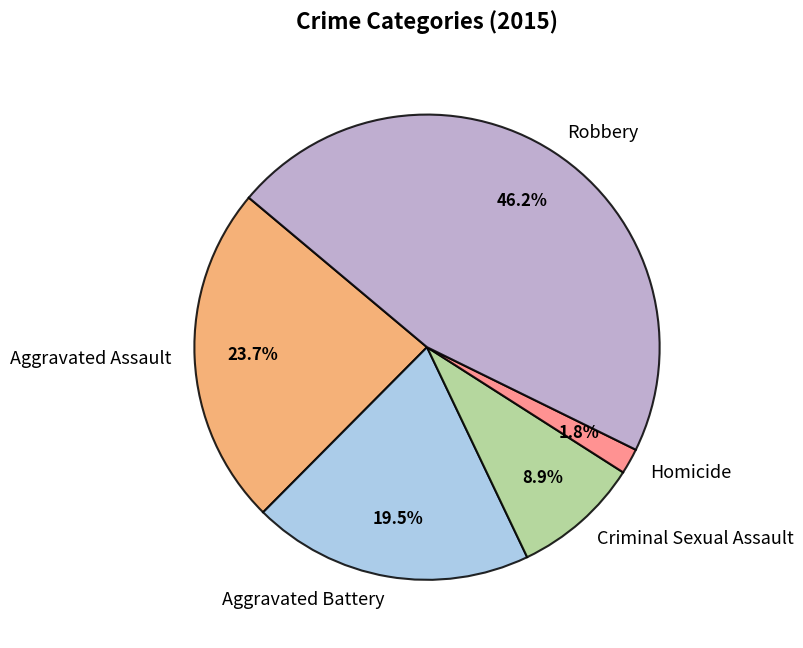

What is the ratio of the value at Aggravated Assault to the value at Criminal Sexual Assault?

2.7